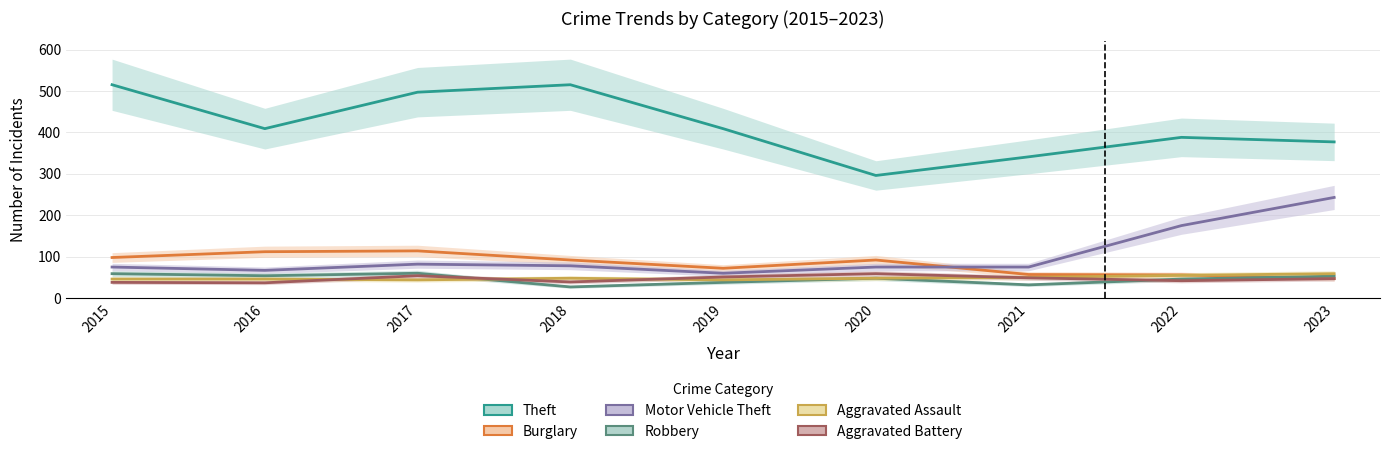

At which label does Motor Vehicle Theft first exceed 75?

2017